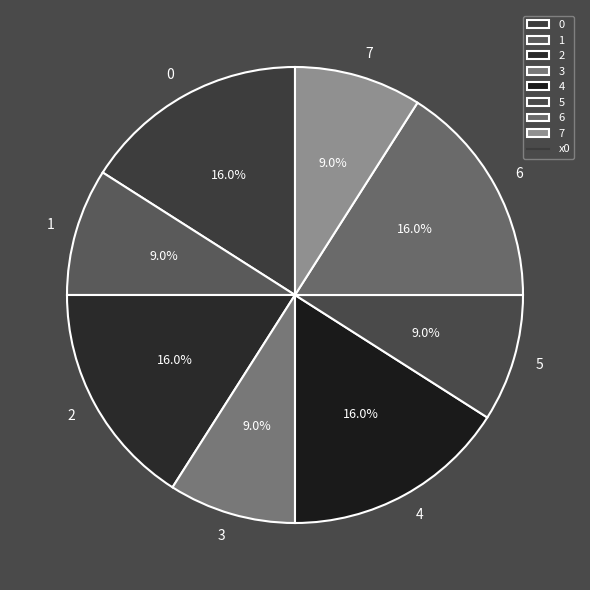

Is the sum of 4 and 1 greater than half?

No